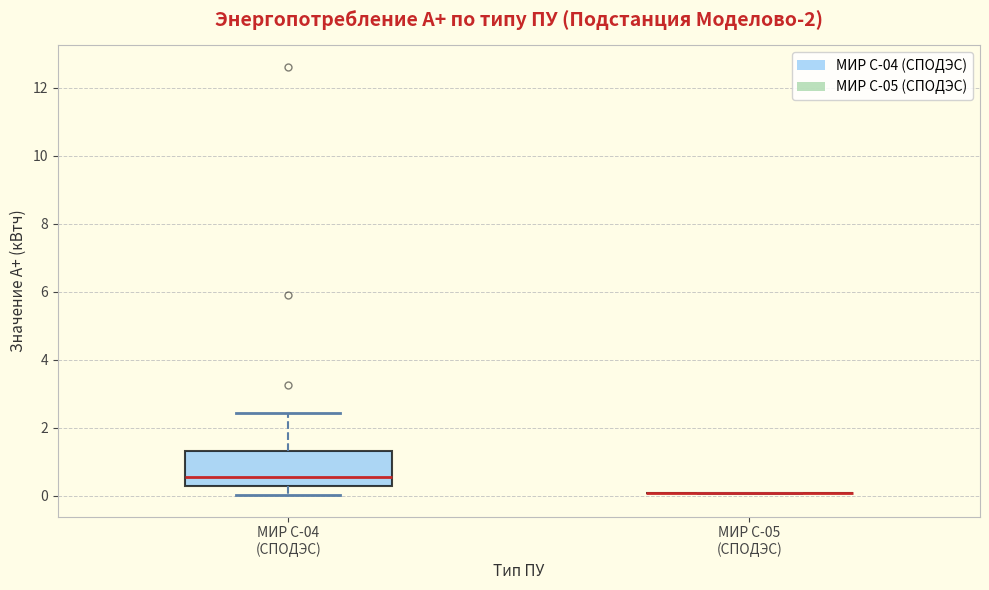

Reading left to right, transcribe this box plot: for each box, give where its median line is, the range the box spans, and where its two whiskers end, as read against the y-axis. The values are not printed on the chart, so give them approximately, as read against the axis.

МИР С-04 (СПОДЭС): median 0.6, box 0.2 to 1.4, whiskers 0.0 to 2.4
МИР С-05 (СПОДЭС): box collapsed to a line at 0.0, whiskers 0.0 to 0.0